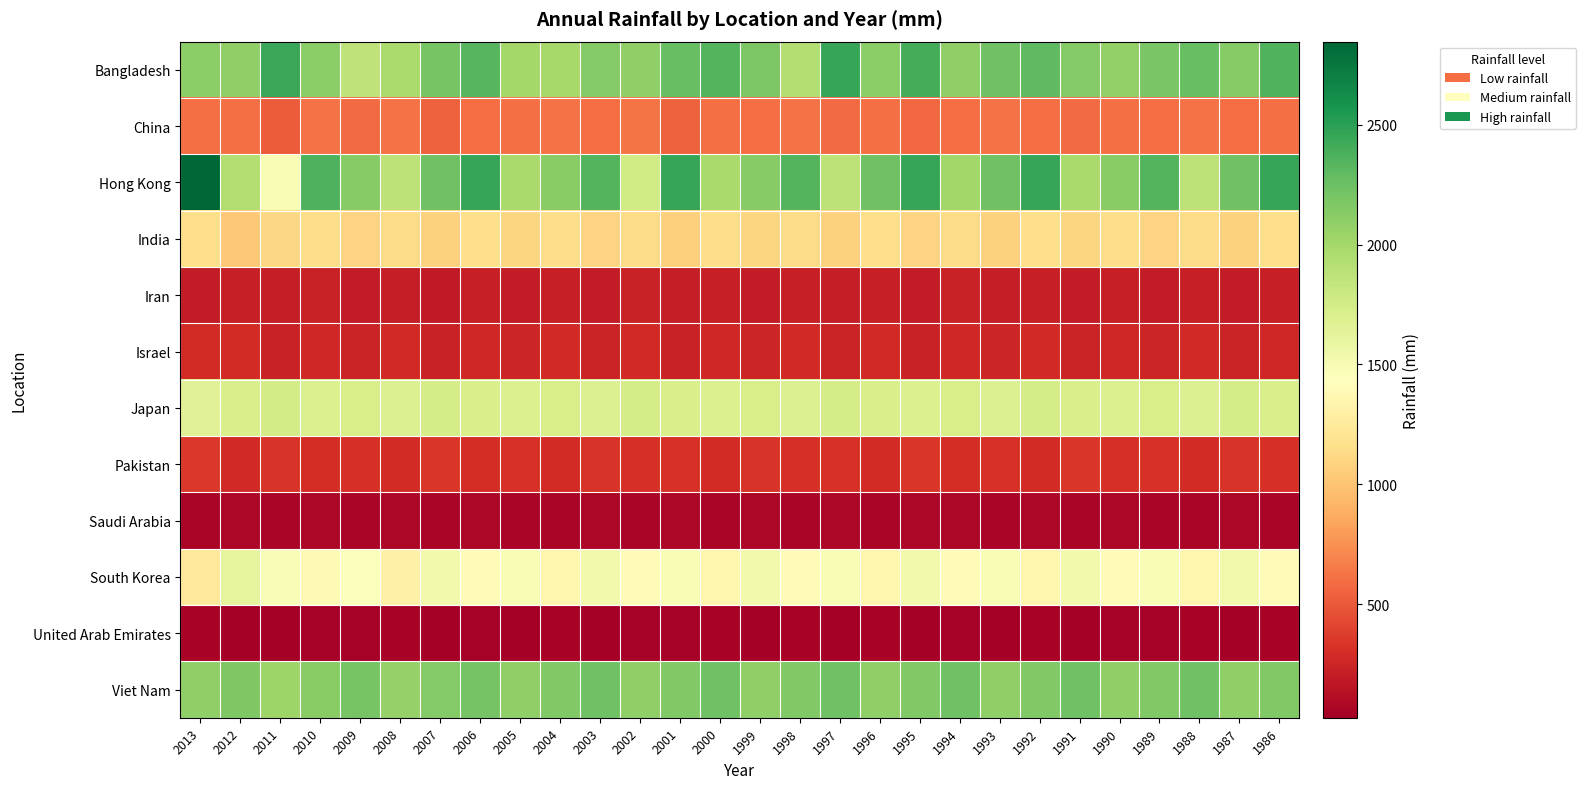

Which series changed the most between 2013 and 1997?

Hong Kong